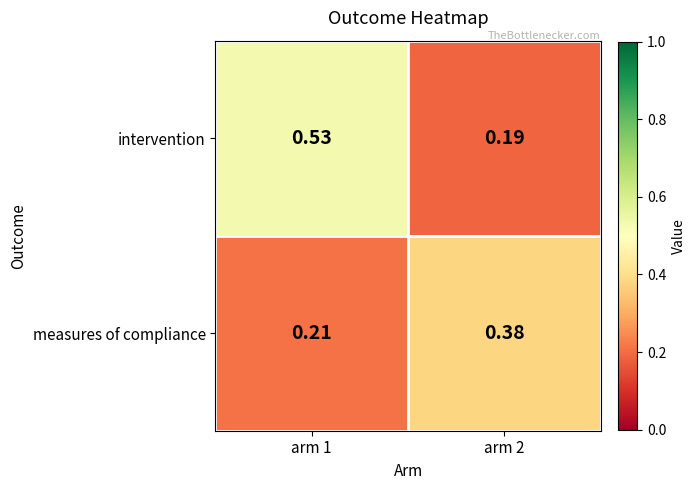

At arm 2, list the series in order from smallest to largest.

intervention, measures of compliance